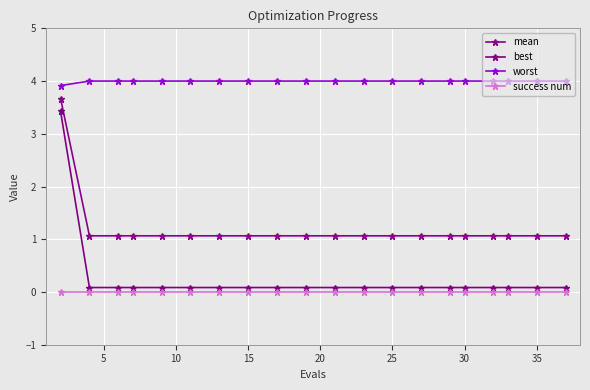

Is this an area chart (filled region under the line)?

No